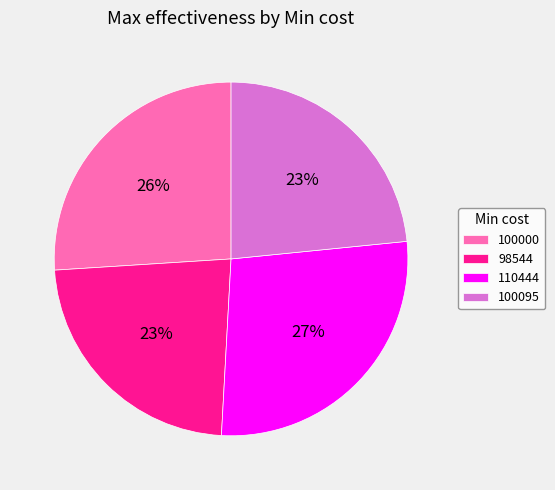

What is the largest slice in the pie chart?

110444